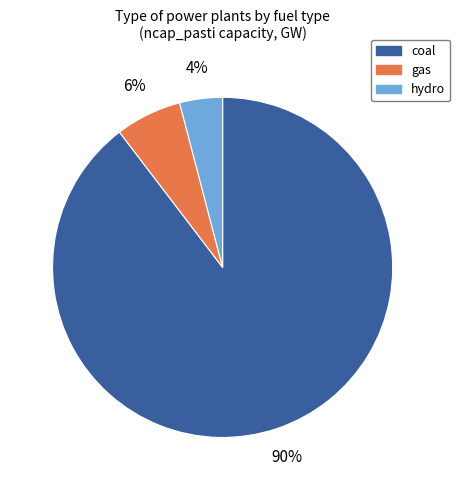

To the nearest percent, what is the difference between the largest and smallest slice percentages?

86%